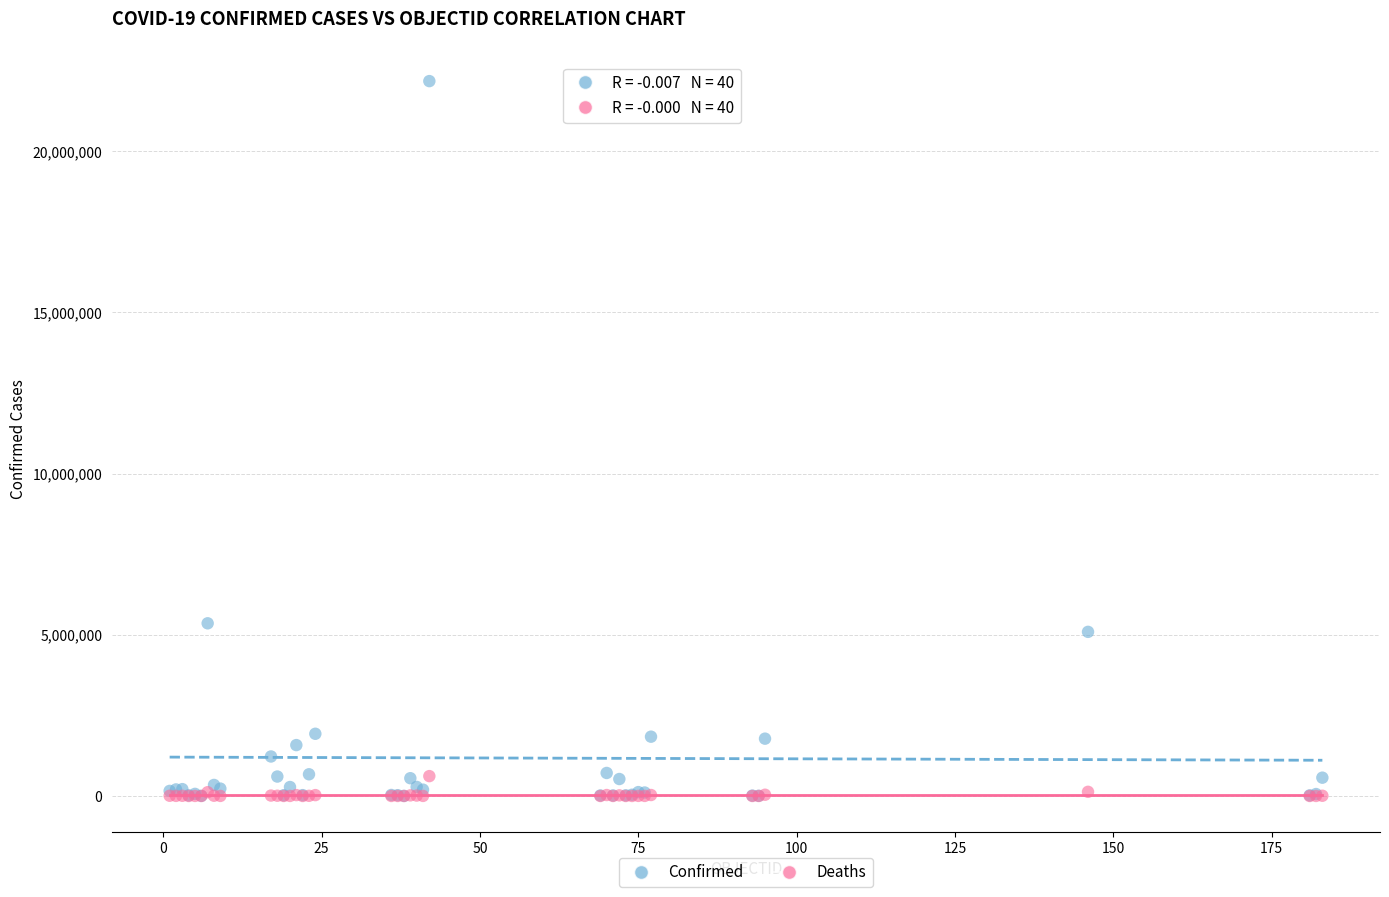

Which series has the largest Y range (max minus min)?

Confirmed